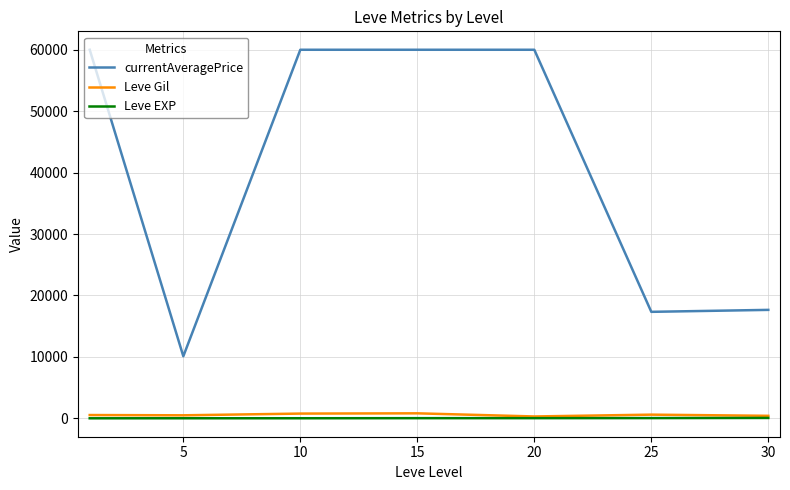

True or false: currentAveragePrice and Leve Gil intersect in this chart.

False